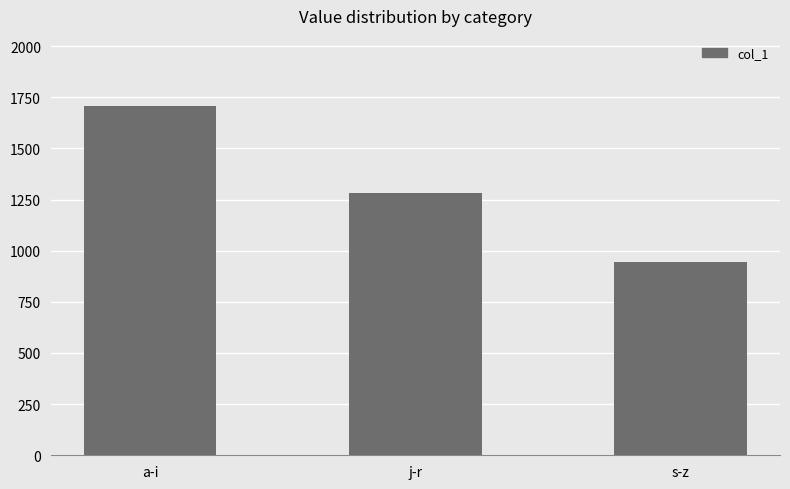

Reading left to right, list all the values displayed in this chart.

1708	1280	944